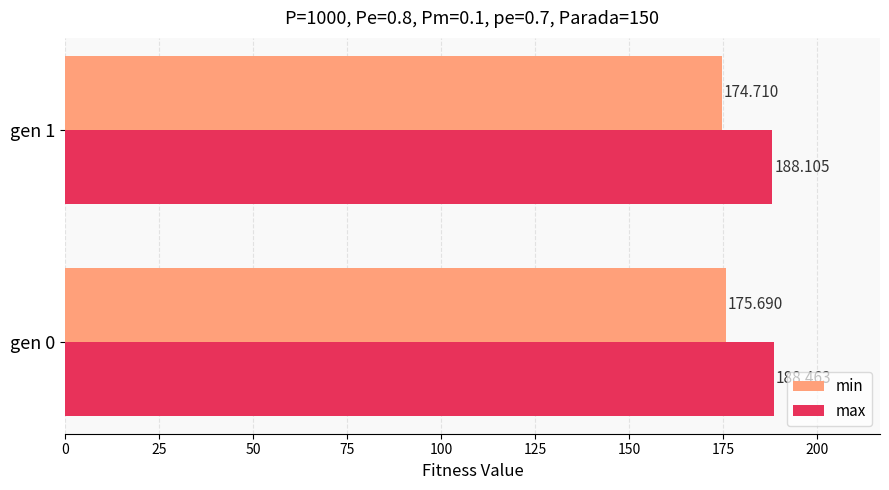

What is the highest value of the min series?

175.7